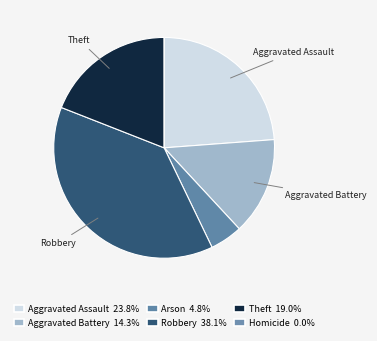

What portion of the pie excludes Theft?

81.0%